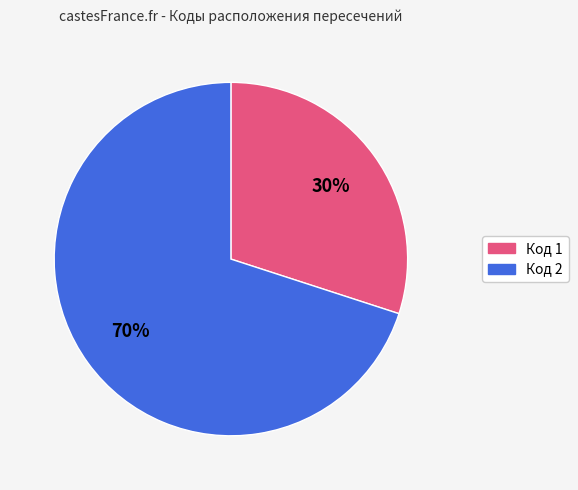

Is there any slice that represents more than half of the pie?

Yes